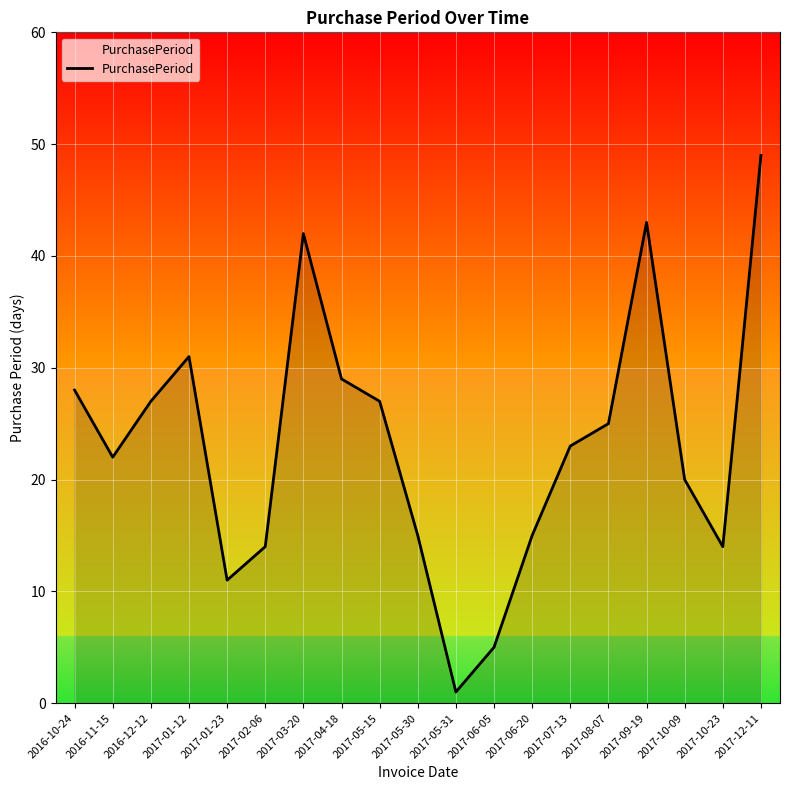

How many interior local valleys (lower than both neighbors) does the data have?

4